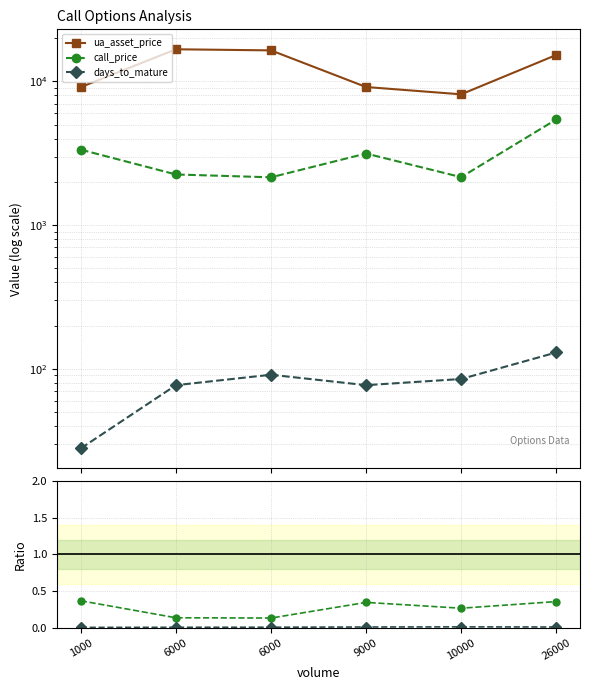

What is the minimum value for call_price?

2150.0